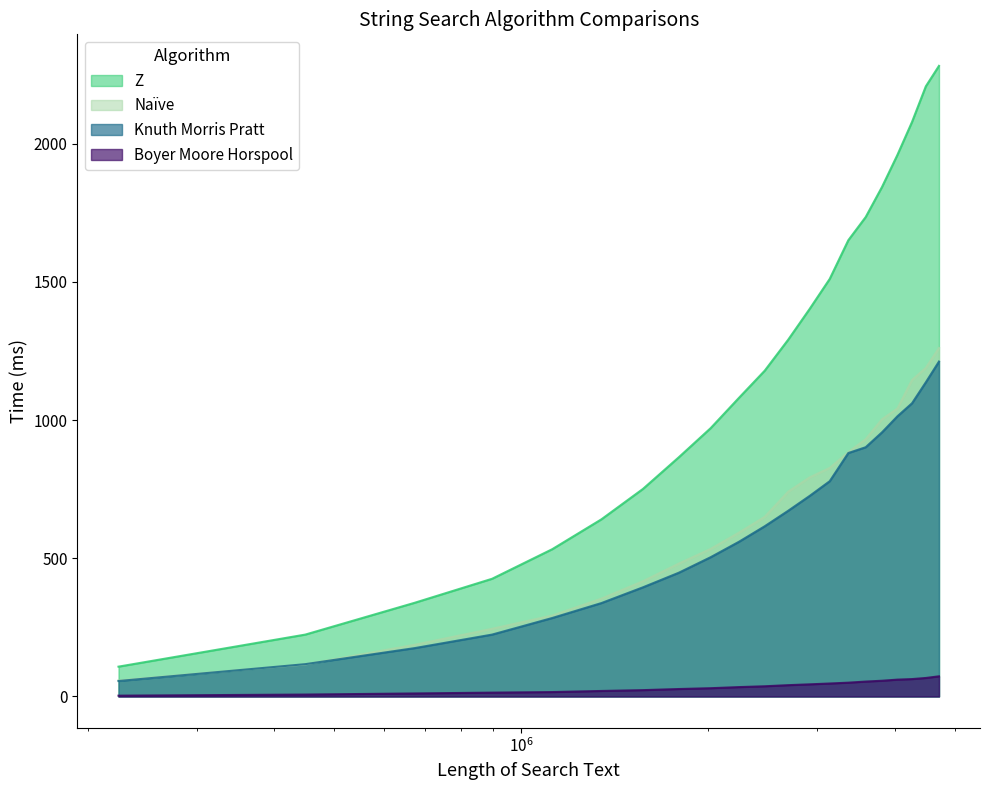

Reading left to right, what are all the values shown in this chart?

Boyer Moore Horspool: 3	7	11	14	16	20	23	27	30	34	37	41	44	47	50	54	57	61	63	67	73
Knuth Morris Pratt: 56	117	175	224	284	338	395	448	504	560	616	672	726	779	881	902	956	1014	1061	1137	1212
Z: 108	224	339	426	533	641	751	866	971	1081	1179	1291	1403	1511	1651	1735	1844	1960	2079	2208	2282
Naïve: 58	116	187	245	293	354	417	481	534	593	650	741	793	827	884	931	1003	1042	1145	1189	1261